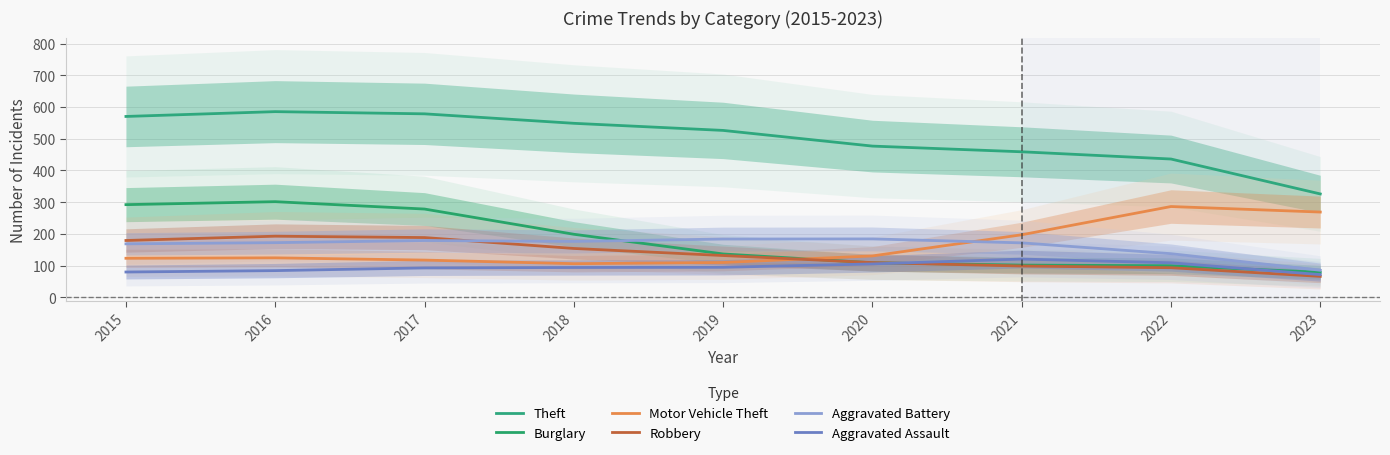

Where is the first local maximum for Aggravated Assault?

2021